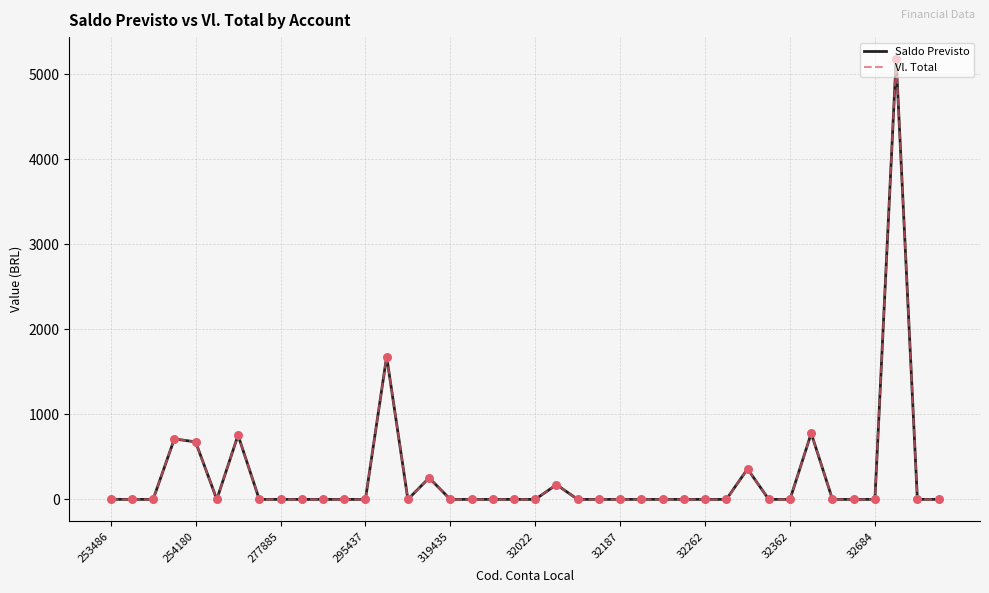

Does the chart have visible grid lines?

Yes